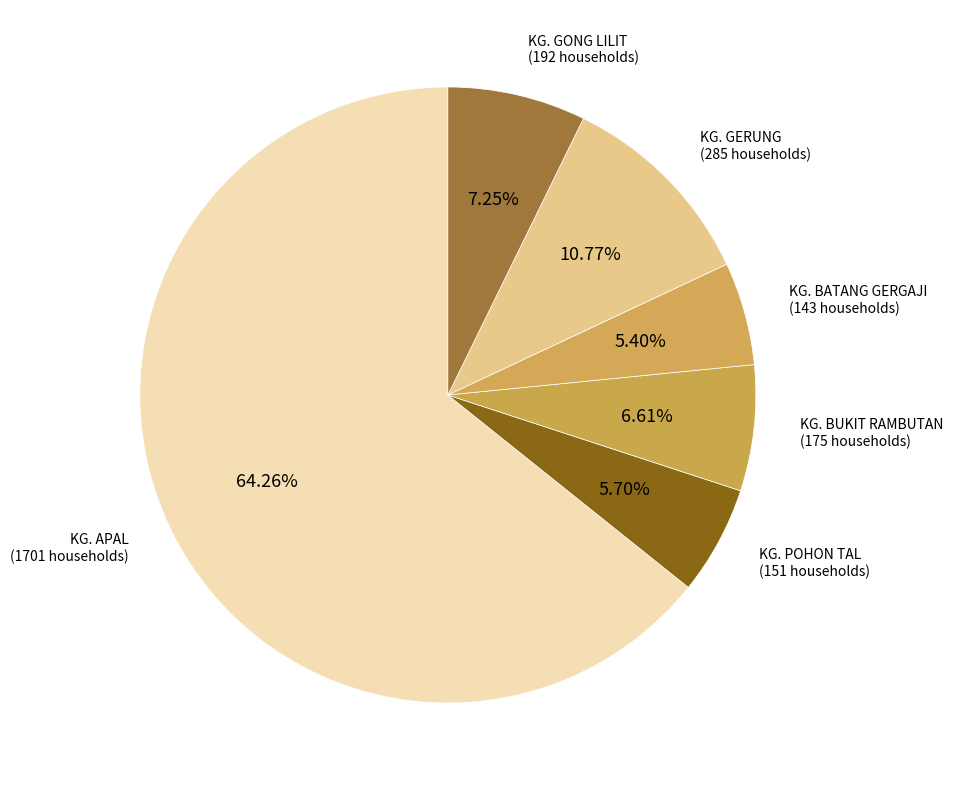

The KG. GONG LILIT slice represents 1% of the pie. True or false?

False